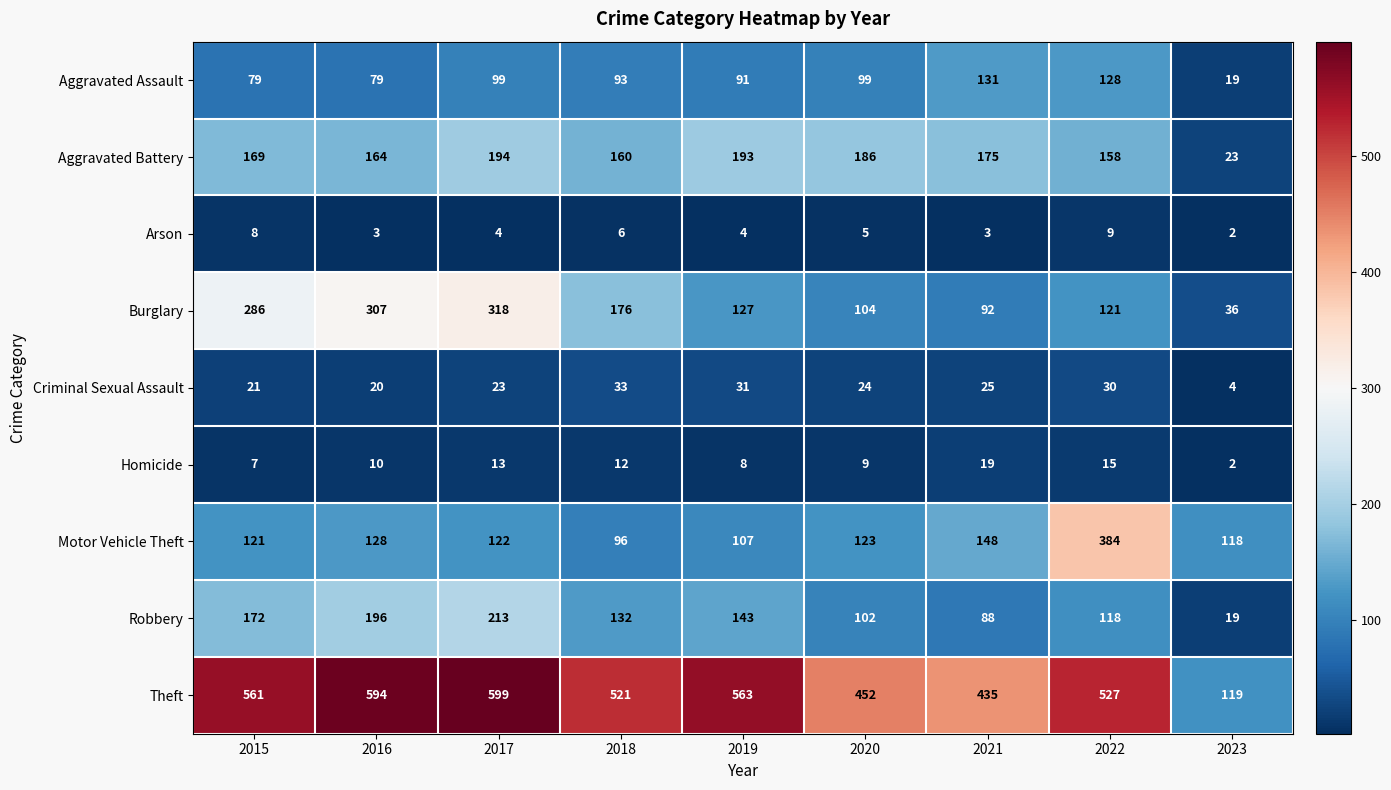

Rank the series by their maximum value, from lowest to highest.

Arson, Homicide, Criminal Sexual Assault, Aggravated Assault, Aggravated Battery, Robbery, Burglary, Motor Vehicle Theft, Theft